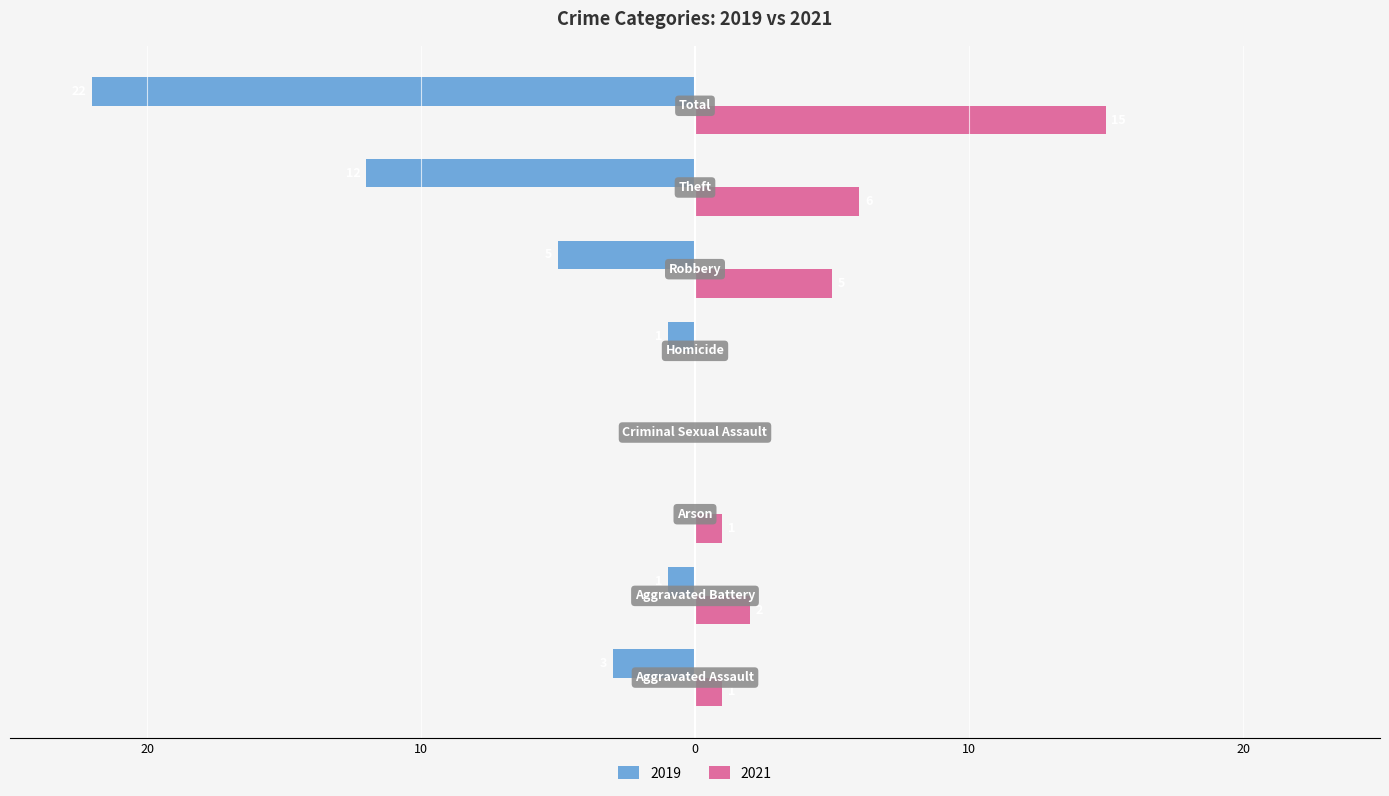

Reading left to right, extract all data points from this chart.

2019: -3	-1	0	0	-1	-5	-12	-22
2021: 1	2	1	0	0	5	6	15